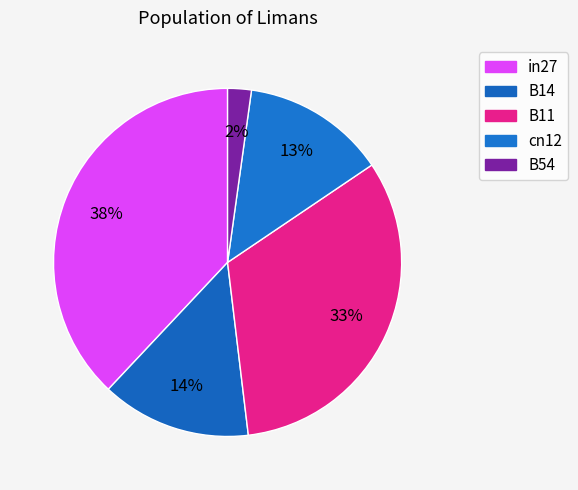

What percentage do B11 and B54 together represent?

34.7%